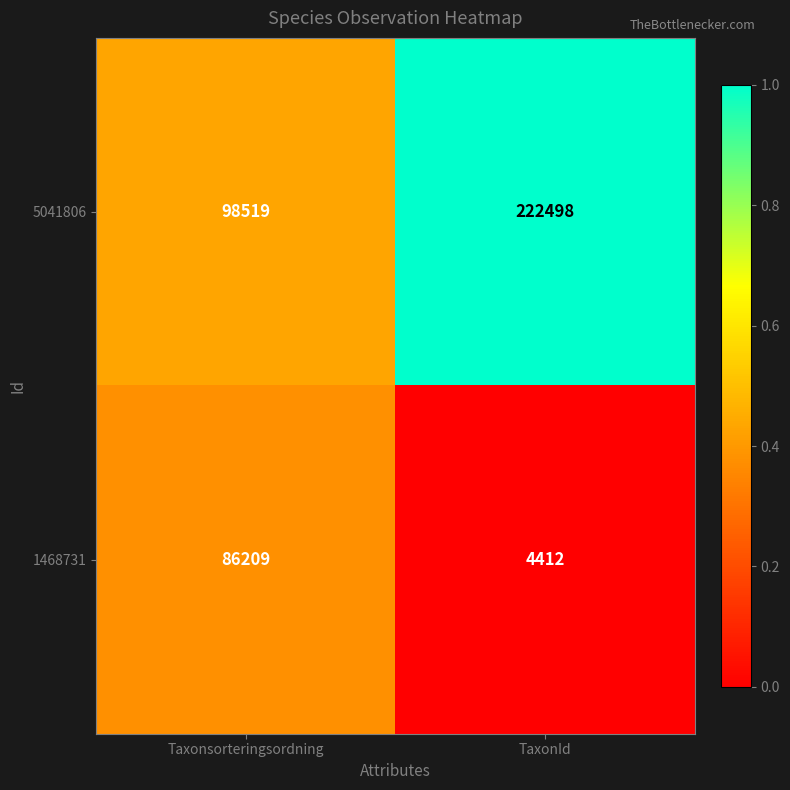

Where is 5041806 nearest to the value 160508?

Taxonsorteringsordning